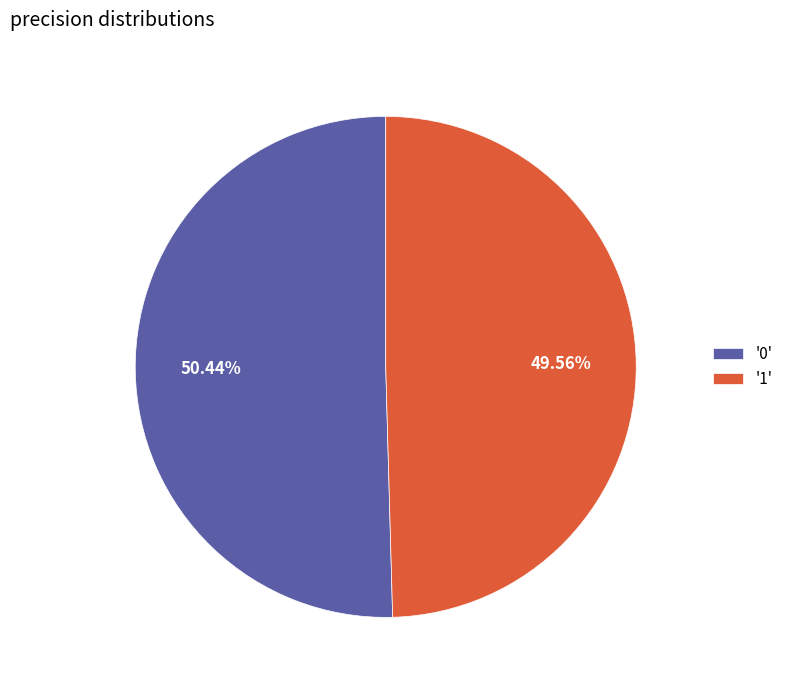

Does '1' represent more than half of the total?

No